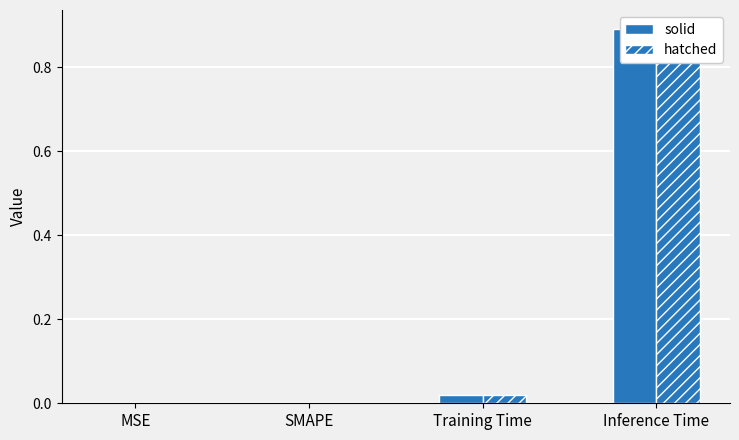

True or false: col_1 (hatched) has a value of -0.4 at MSE.

False